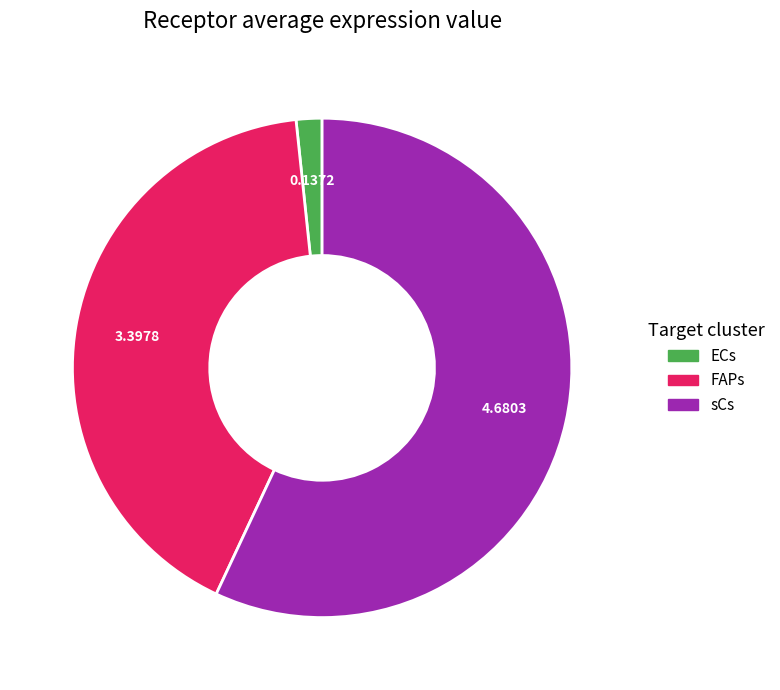

True or false: sCs accounts for 45% of the total.

False